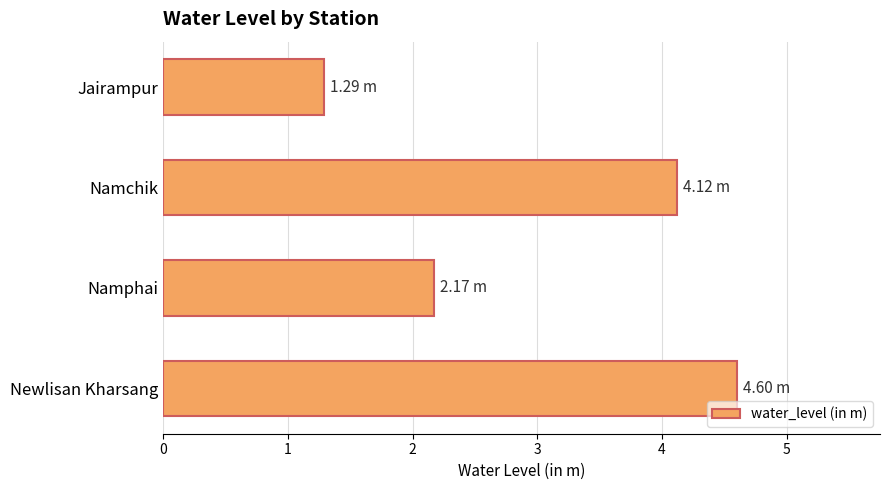

What is the change in value from Namphai to Newlisan Kharsang?

+2.4